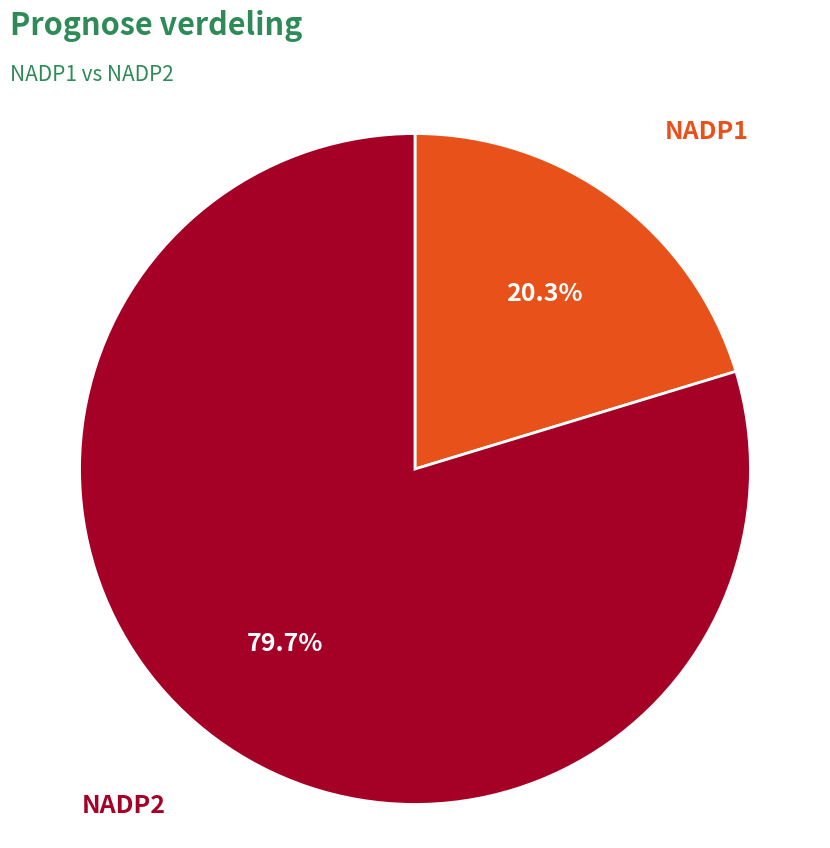

What is the smallest slice in the pie chart?

NADP1